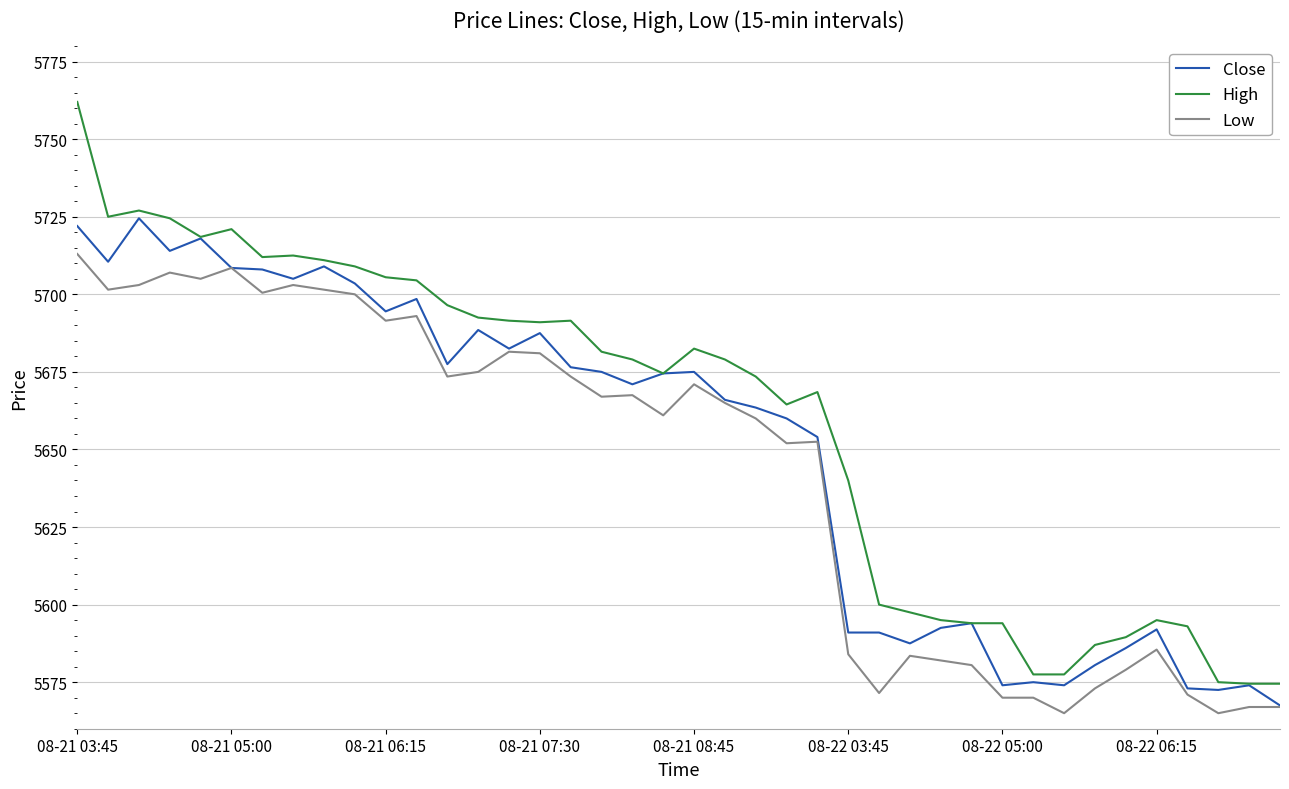

What is the maximum value shown in the chart?

5762.0